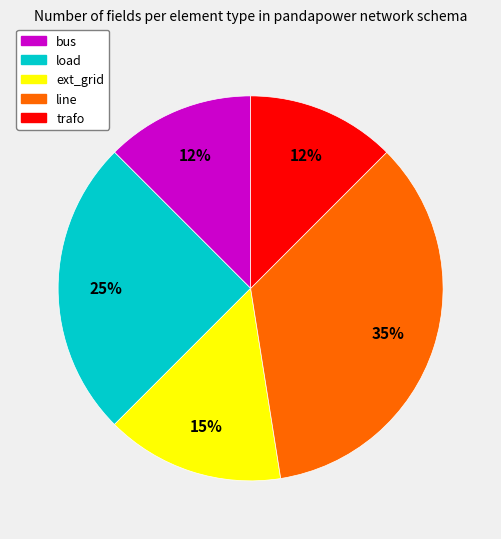

What is the largest slice in the pie chart?

line